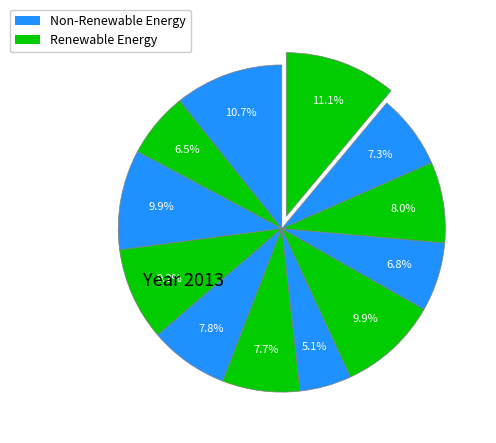

How many slices are in this pie chart?

12